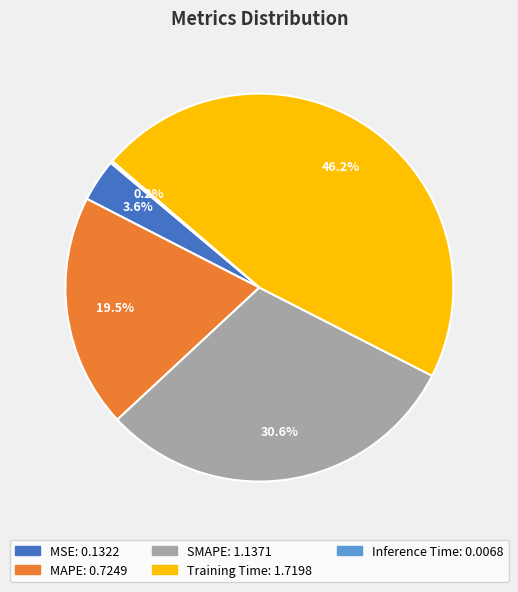

What portion of the pie excludes SMAPE?

69.4%